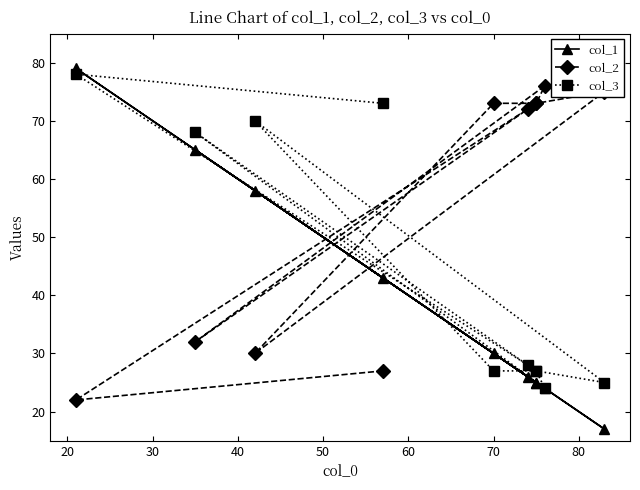

Count the number of categories in the chart.

10